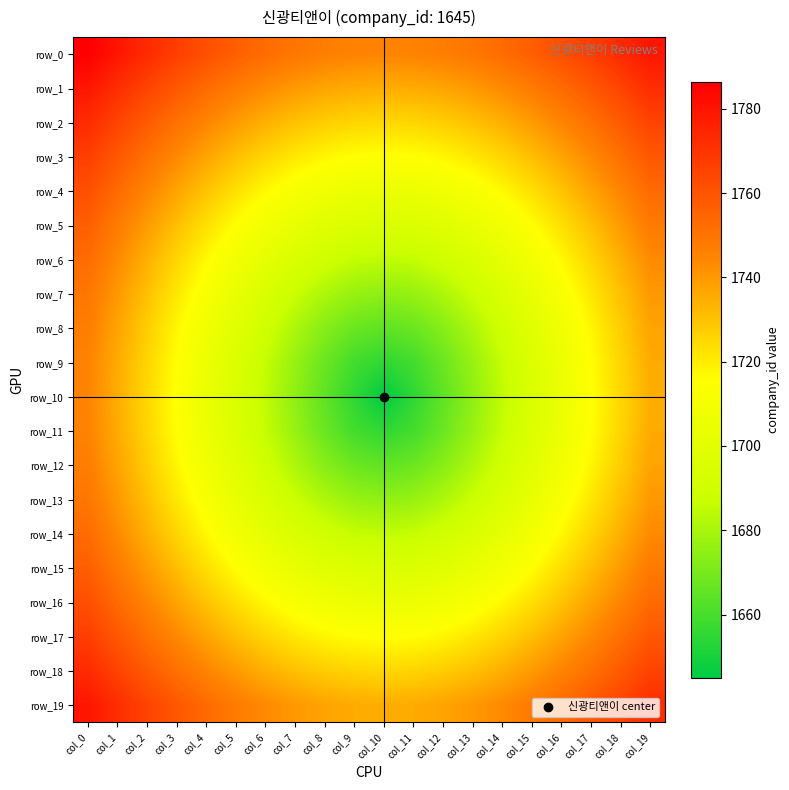

True or false: row_16 has a value of 1712.1 at col_7.

True